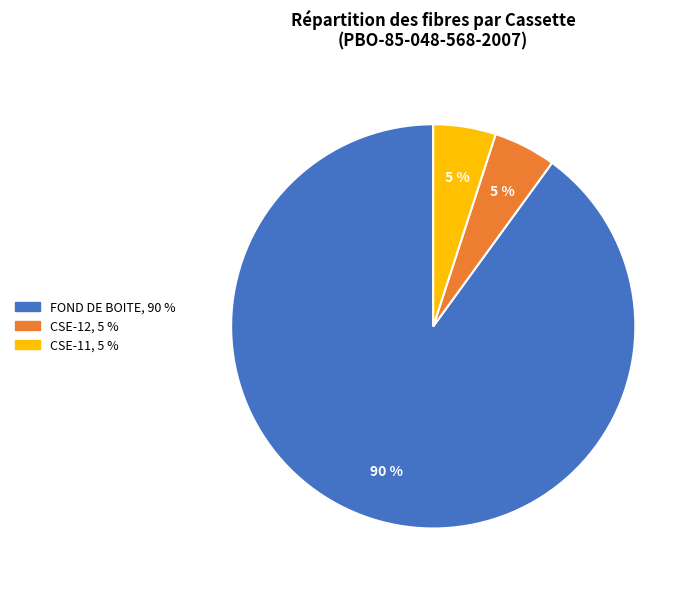

To the nearest percent, what is the average slice percentage?

33%